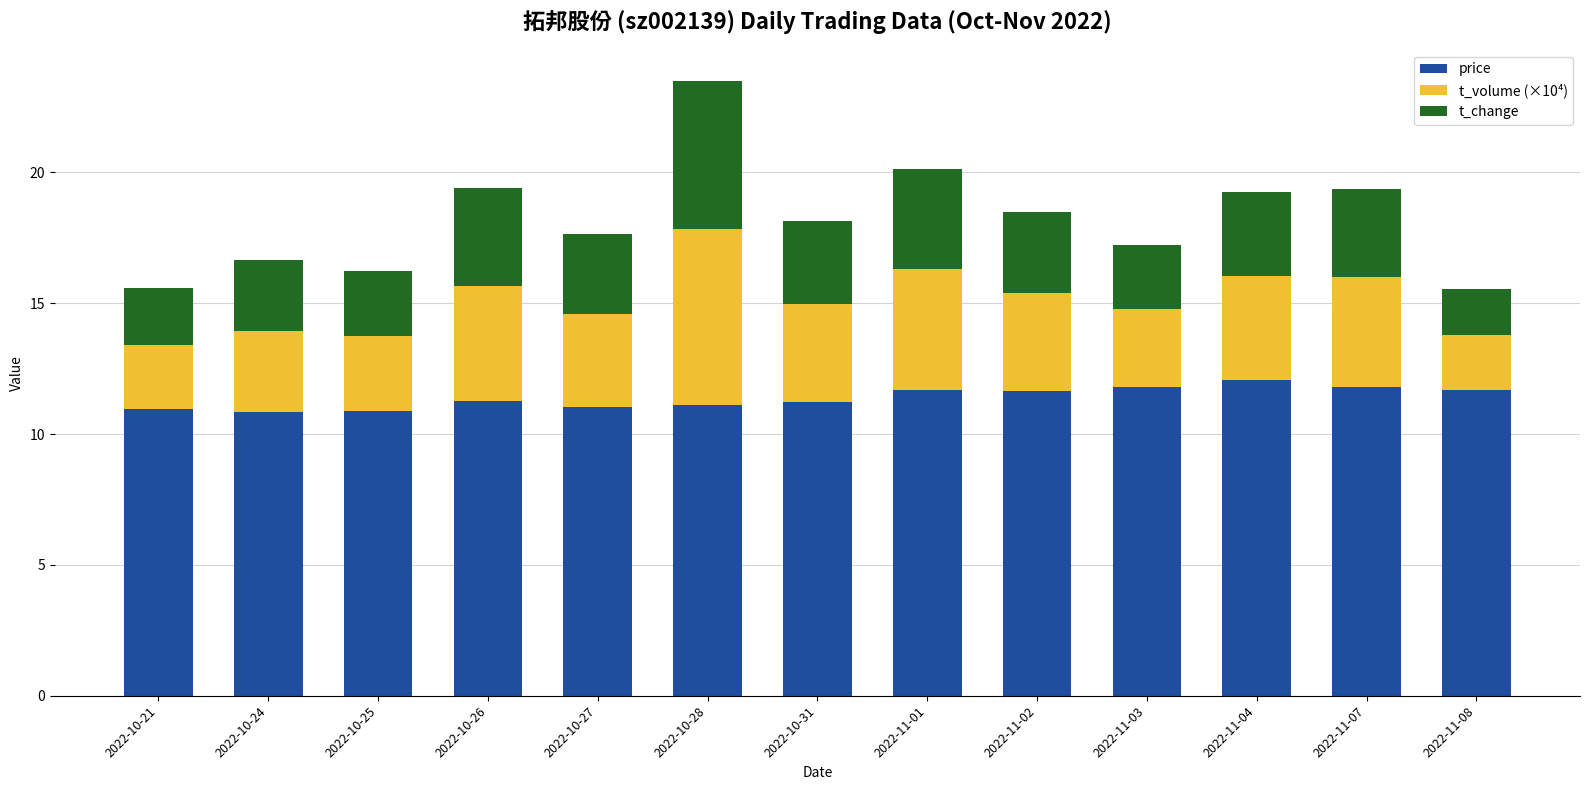

True or false: price has a value of 11.3 at 2022-10-26.

True